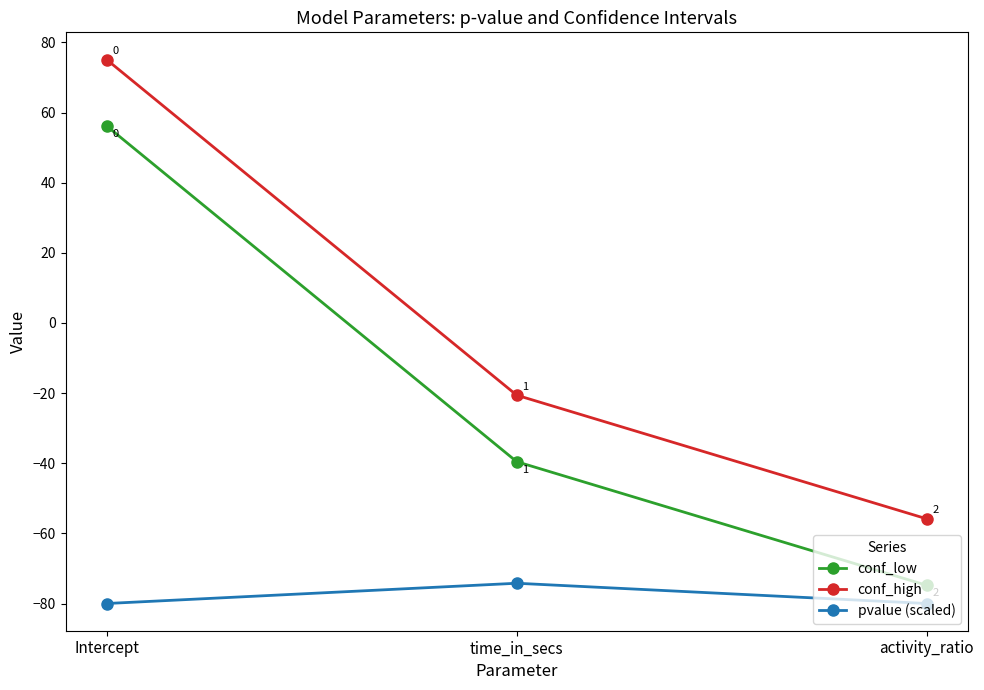

What is the total value across all series at time_in_secs?

-134.4